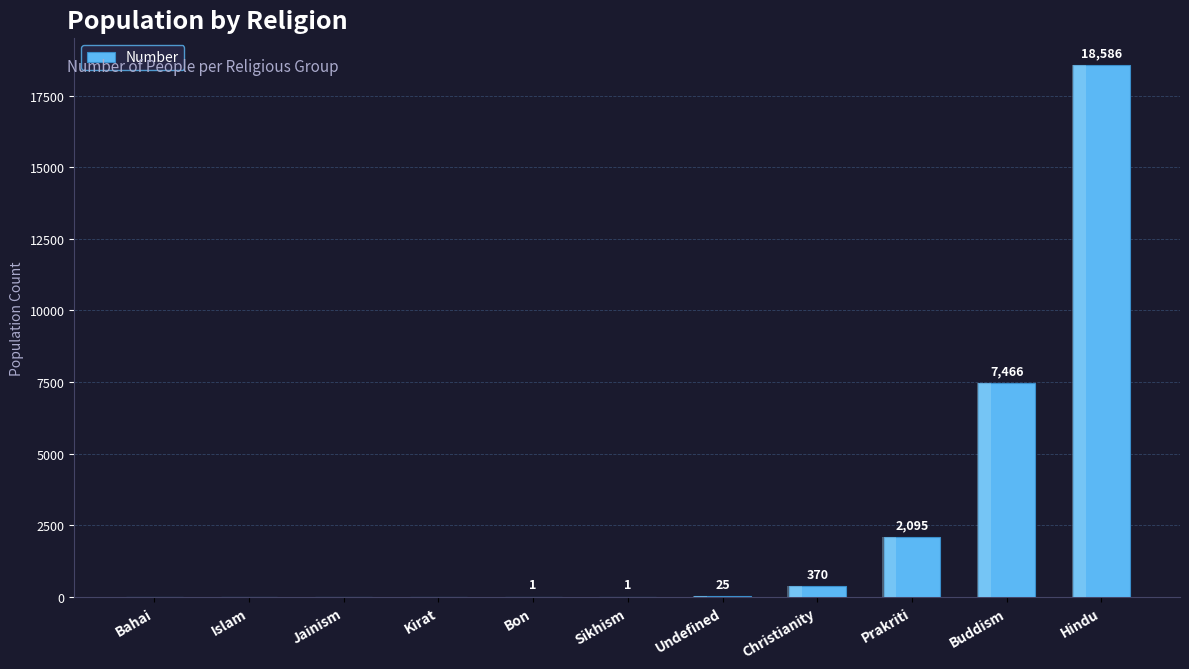

Approximately how many times larger is the value at Buddism compared to Prakriti?

3.6